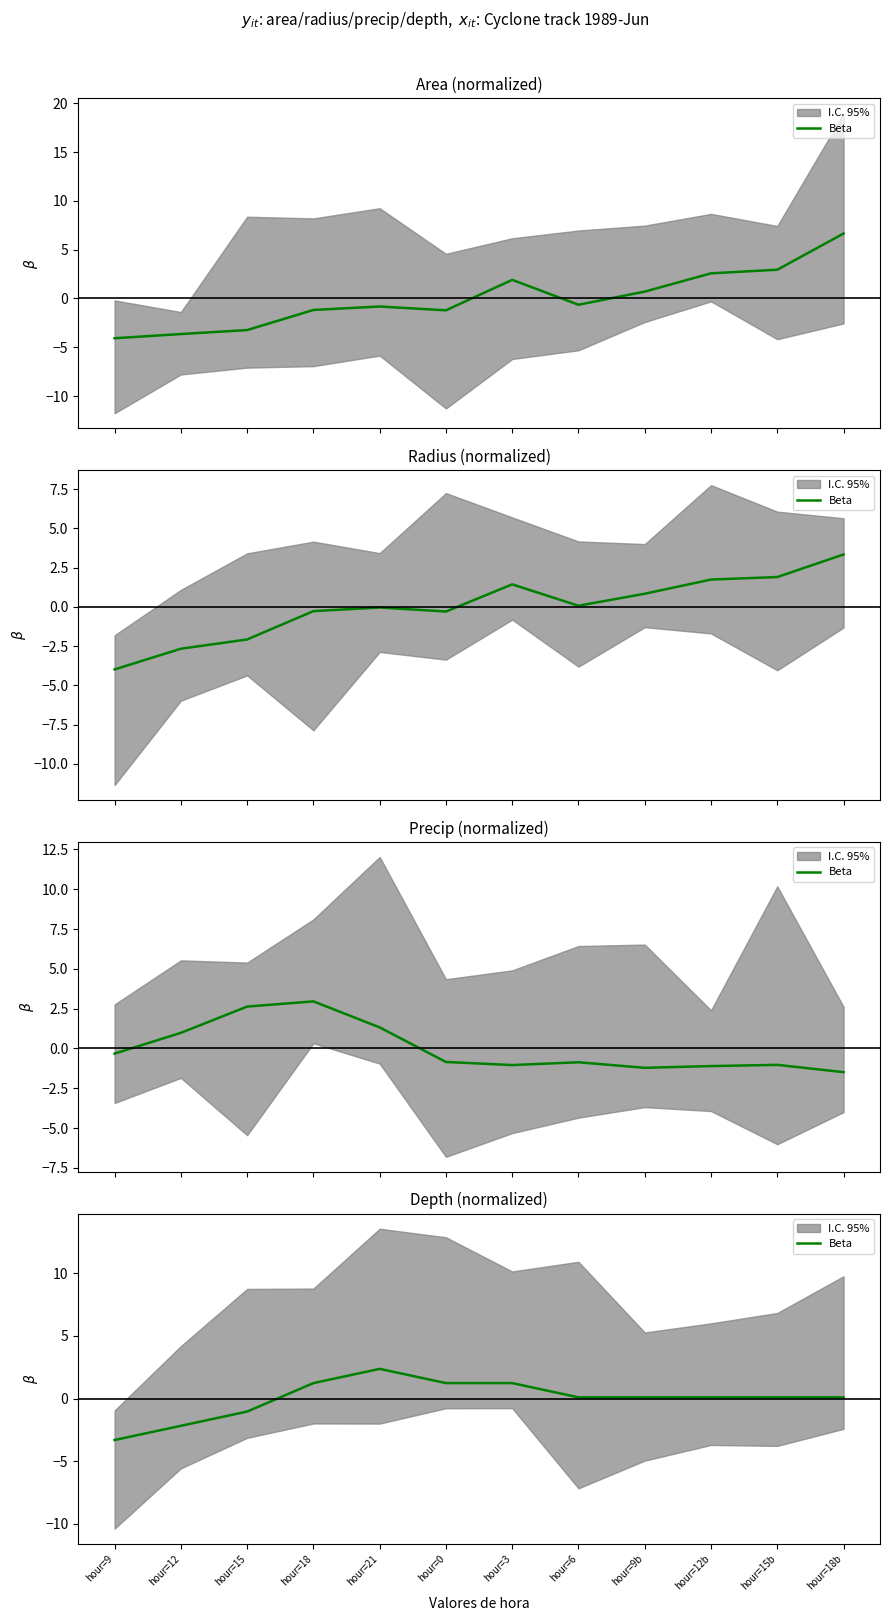

Is it true that the value at hour=12b is 0.1?

False